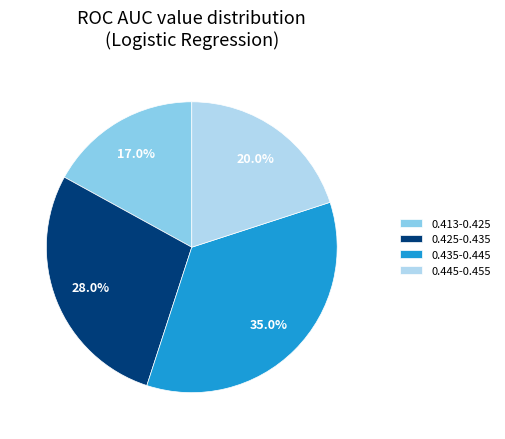

Is there a majority slice in this chart?

No